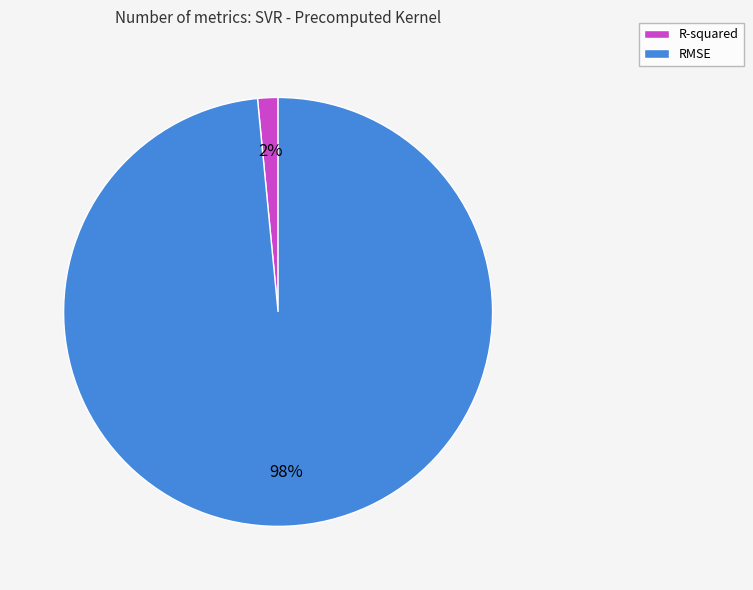

What is the largest slice in the pie chart?

RMSE